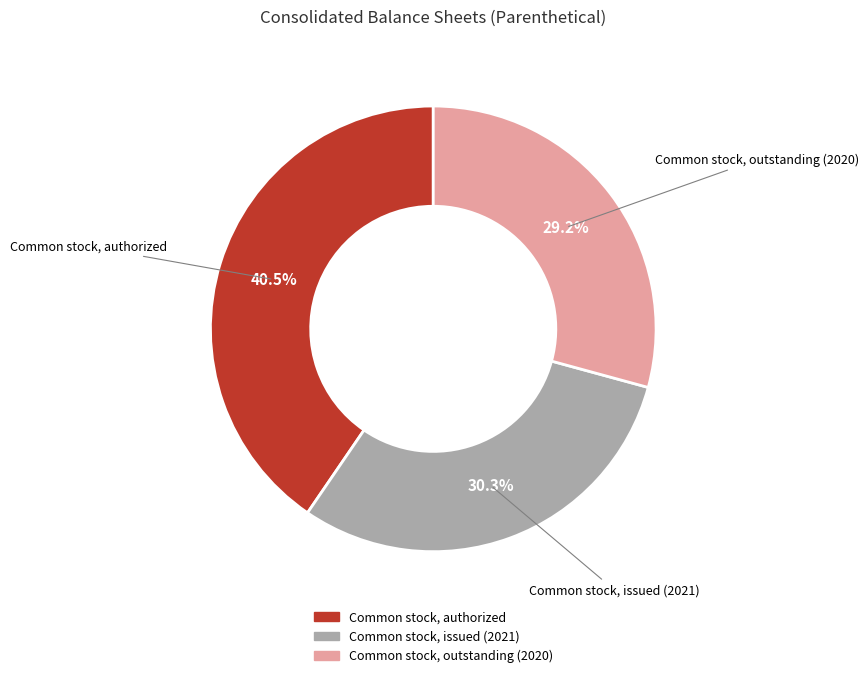

To the nearest percent, what percentage of the pie is Common stock, issued (2021)?

30%